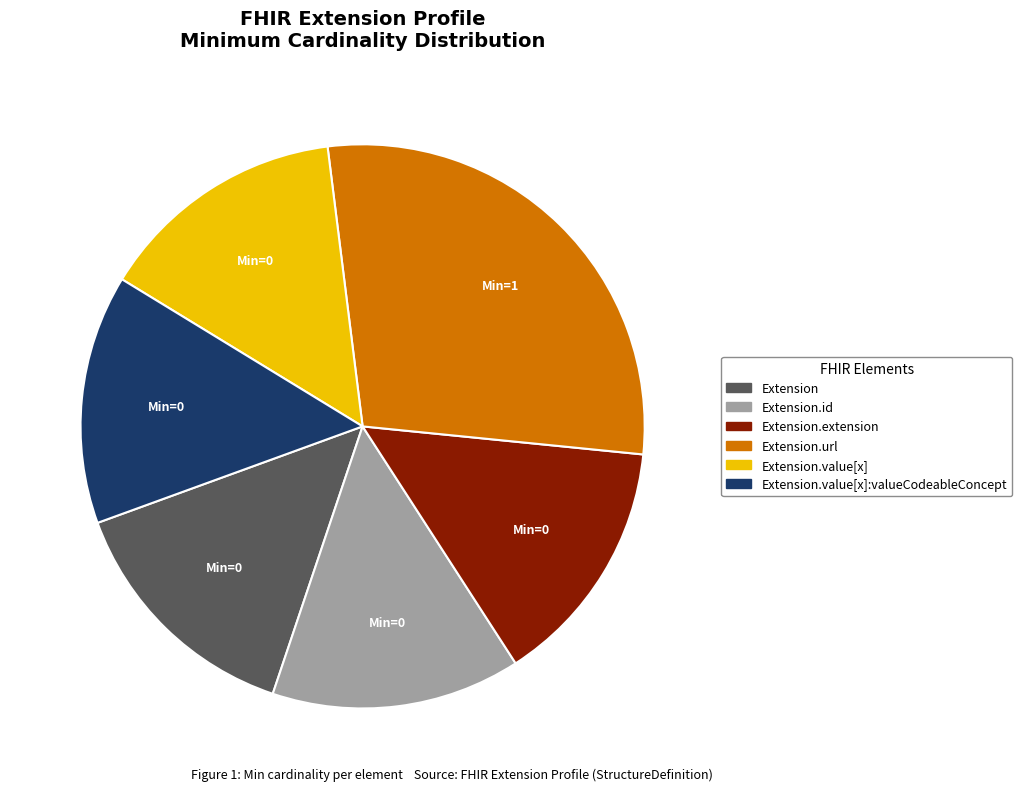

Count the number of slices in the pie.

6